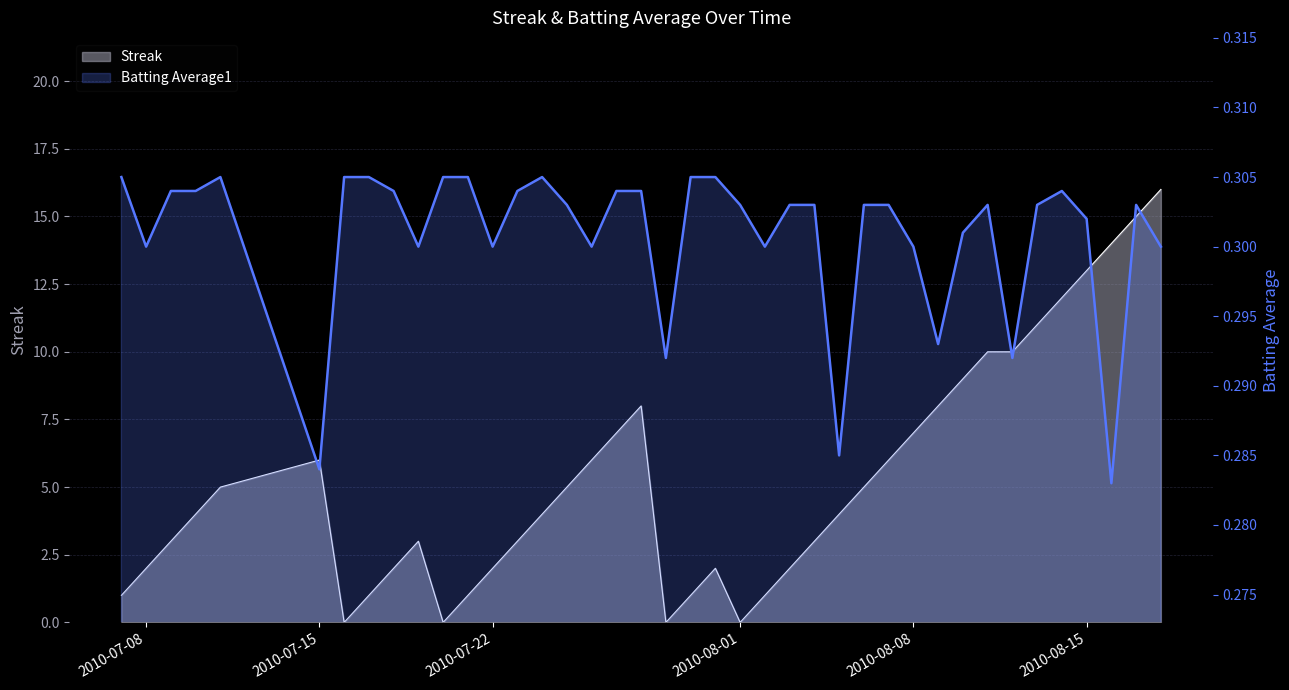

Reading right to left, list all the values displayed in this chart.

Streak: 2010-08-18=16.0	2010-08-17=15.0	2010-08-16=14.0	2010-08-15=13.0	2010-08-14=12.0	2010-08-13=11.0	2010-08-12=10.0	2010-08-11=10.0	2010-08-10=9.0	2010-08-09=8.0	2010-08-08=7.0	2010-08-07=6.0	2010-08-06=5.0	2010-08-05=4.0	2010-08-04=3.0	2010-08-03=2.0	2010-08-02=1.0	2010-08-01=0.0	2010-07-31=2.0	2010-07-30=1.0	2010-07-29=0.0	2010-07-28=8.0	2010-07-27=7.0	2010-07-26=6.0	2010-07-25=5.0	2010-07-24=4.0	2010-07-23=3.0	2010-07-22=2.0	2010-07-21=1.0	2010-07-20=0.0	2010-07-19=3.0	2010-07-18=2.0	2010-07-17=1.0	2010-07-16=0.0	2010-07-15=6.0	2010-07-11=5.0	2010-07-10=4.0	2010-07-09=3.0	2010-07-08=2.0	2010-07-07=1.0
Batting Average1: 2010-08-18=0.3	2010-08-17=0.3	2010-08-16=0.3	2010-08-15=0.3	2010-08-14=0.3	2010-08-13=0.3	2010-08-12=0.3	2010-08-11=0.3	2010-08-10=0.3	2010-08-09=0.3	2010-08-08=0.3	2010-08-07=0.3	2010-08-06=0.3	2010-08-05=0.3	2010-08-04=0.3	2010-08-03=0.3	2010-08-02=0.3	2010-08-01=0.3	2010-07-31=0.3	2010-07-30=0.3	2010-07-29=0.3	2010-07-28=0.3	2010-07-27=0.3	2010-07-26=0.3	2010-07-25=0.3	2010-07-24=0.3	2010-07-23=0.3	2010-07-22=0.3	2010-07-21=0.3	2010-07-20=0.3	2010-07-19=0.3	2010-07-18=0.3	2010-07-17=0.3	2010-07-16=0.3	2010-07-15=0.3	2010-07-11=0.3	2010-07-10=0.3	2010-07-09=0.3	2010-07-08=0.3	2010-07-07=0.3